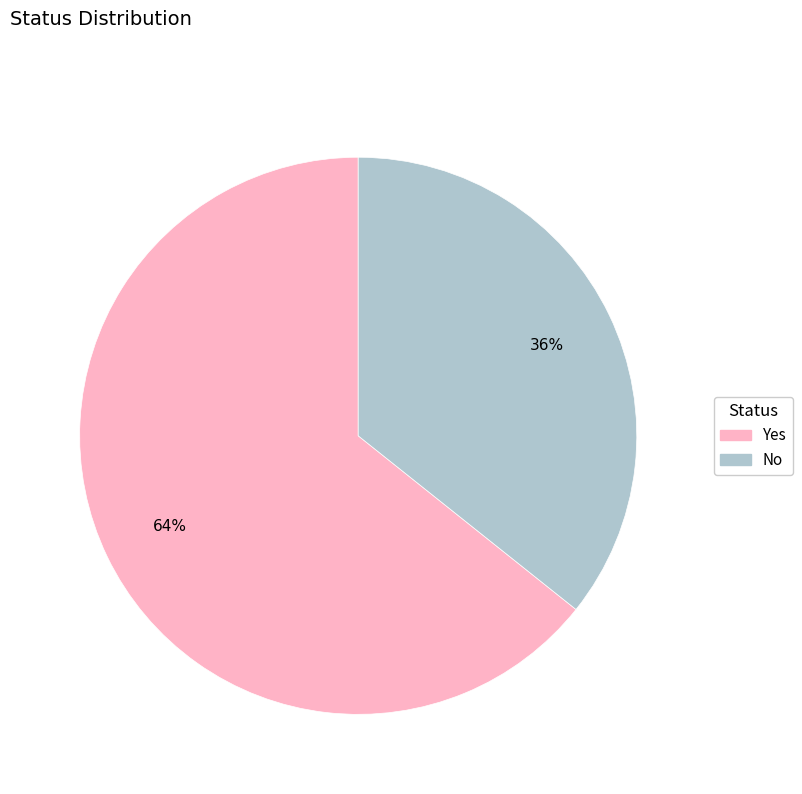

What is the majority slice?

Yes